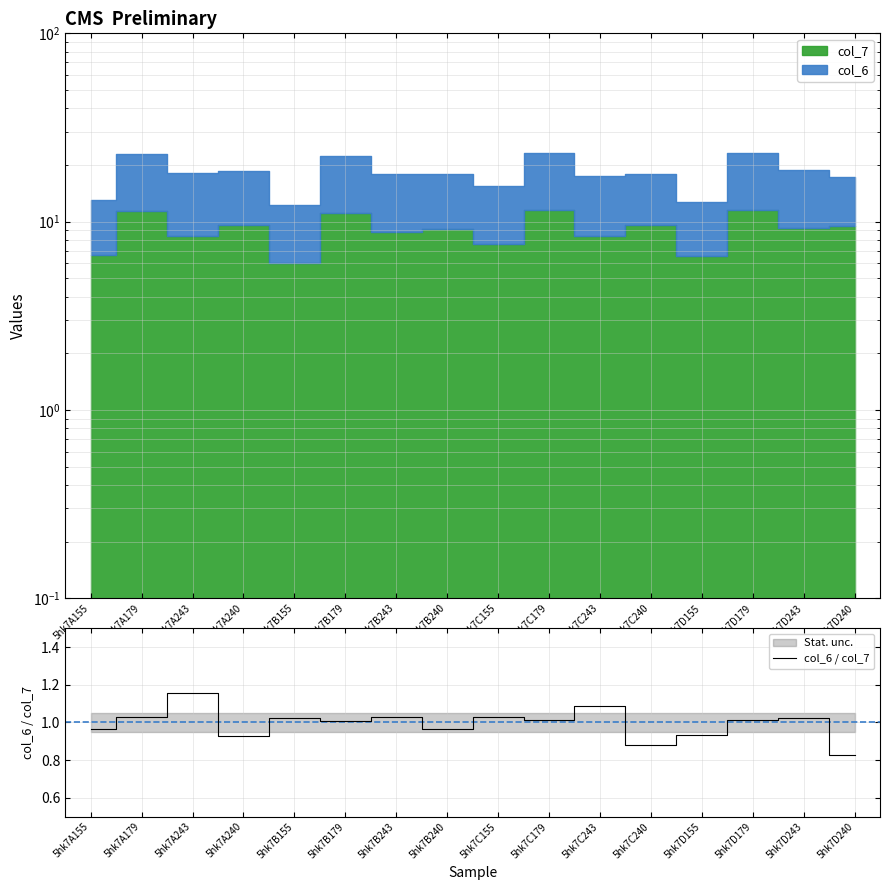

What is the approximate value at 5hk7D243?

1.0